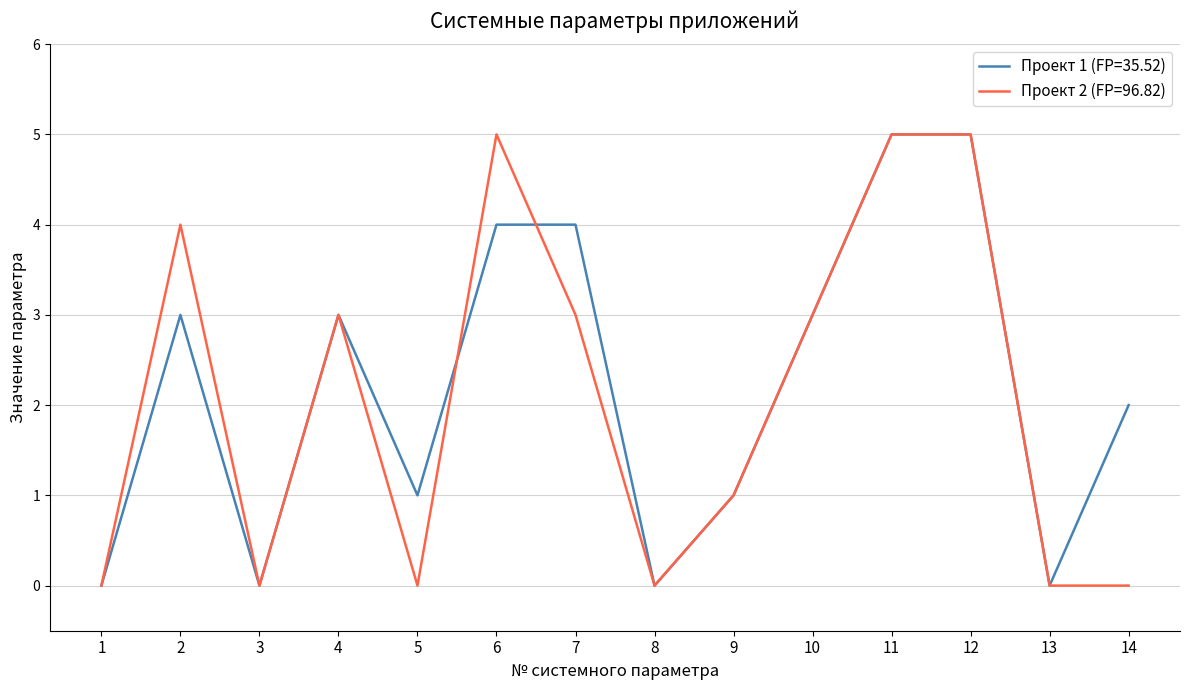

Is this an area chart (filled region under the line)?

No